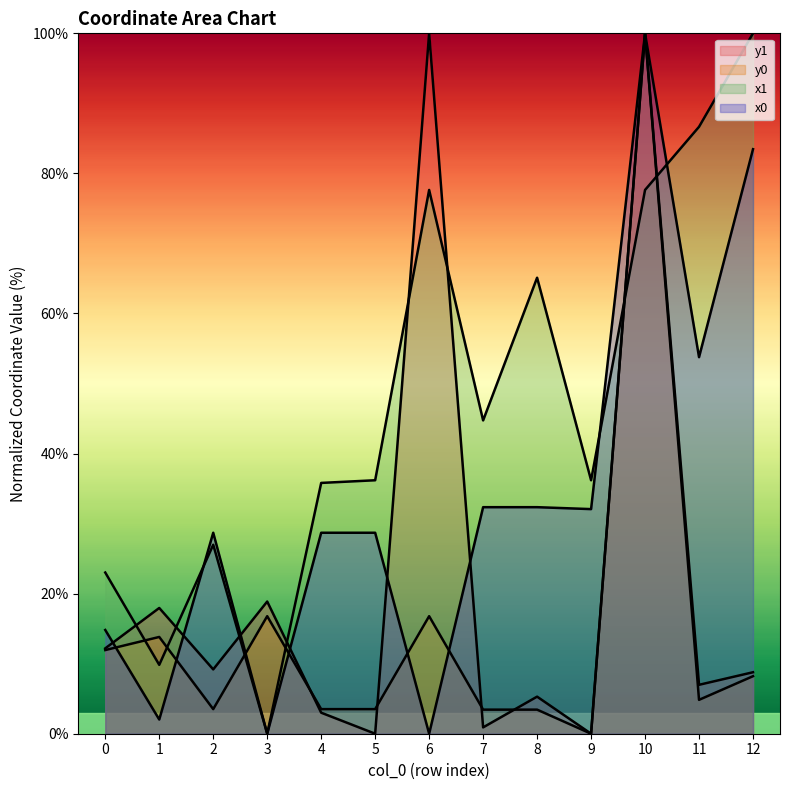

Rank the series at 5 from lowest to highest value.

y1, y0, x0, x1